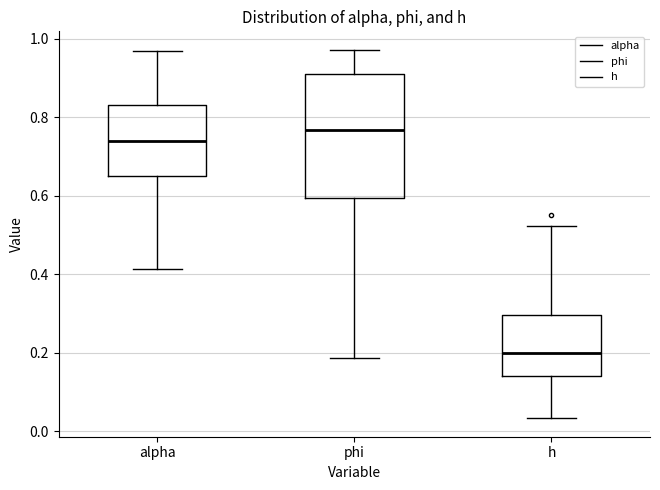

Which box is the tallest, from its lower edge to its upper edge?

phi